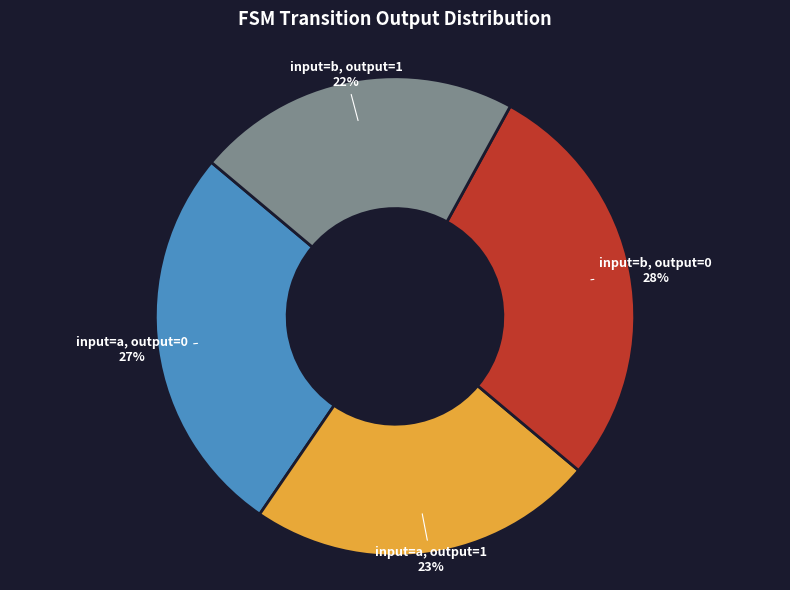

To the nearest percent, what is the difference between the largest and smallest slice percentages?

6%